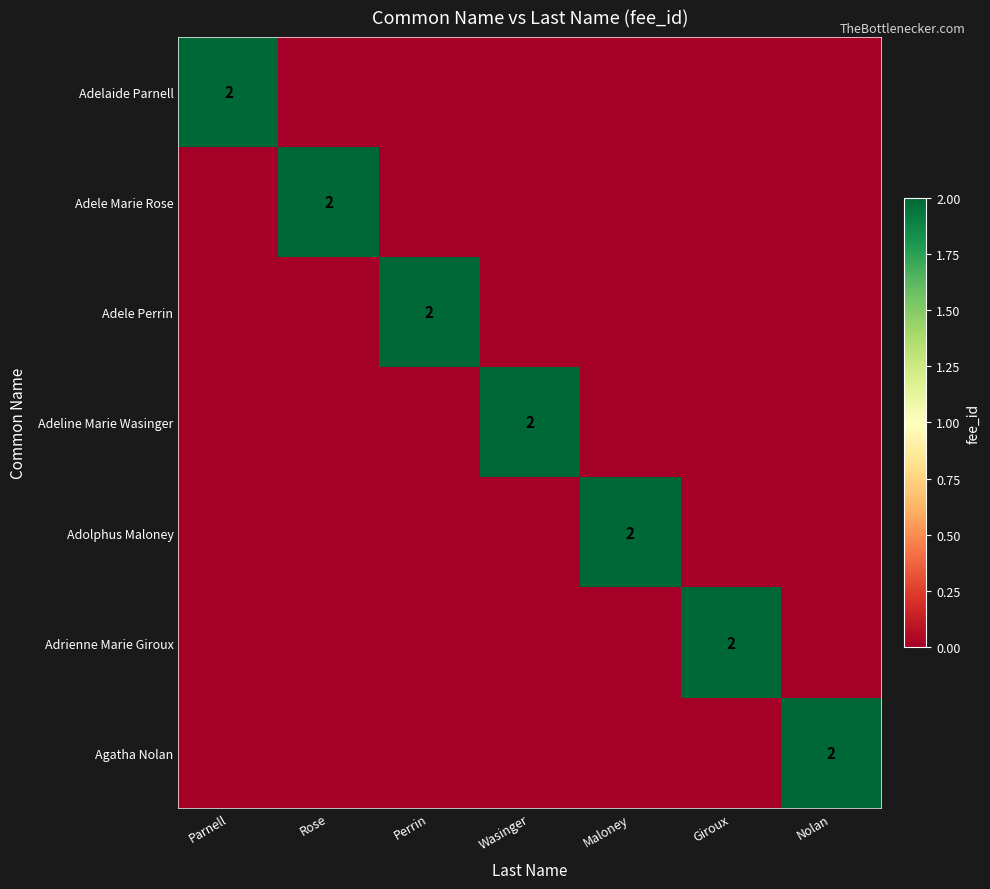

The Agatha Nolan series shows 3 at Nolan. True or false?

False